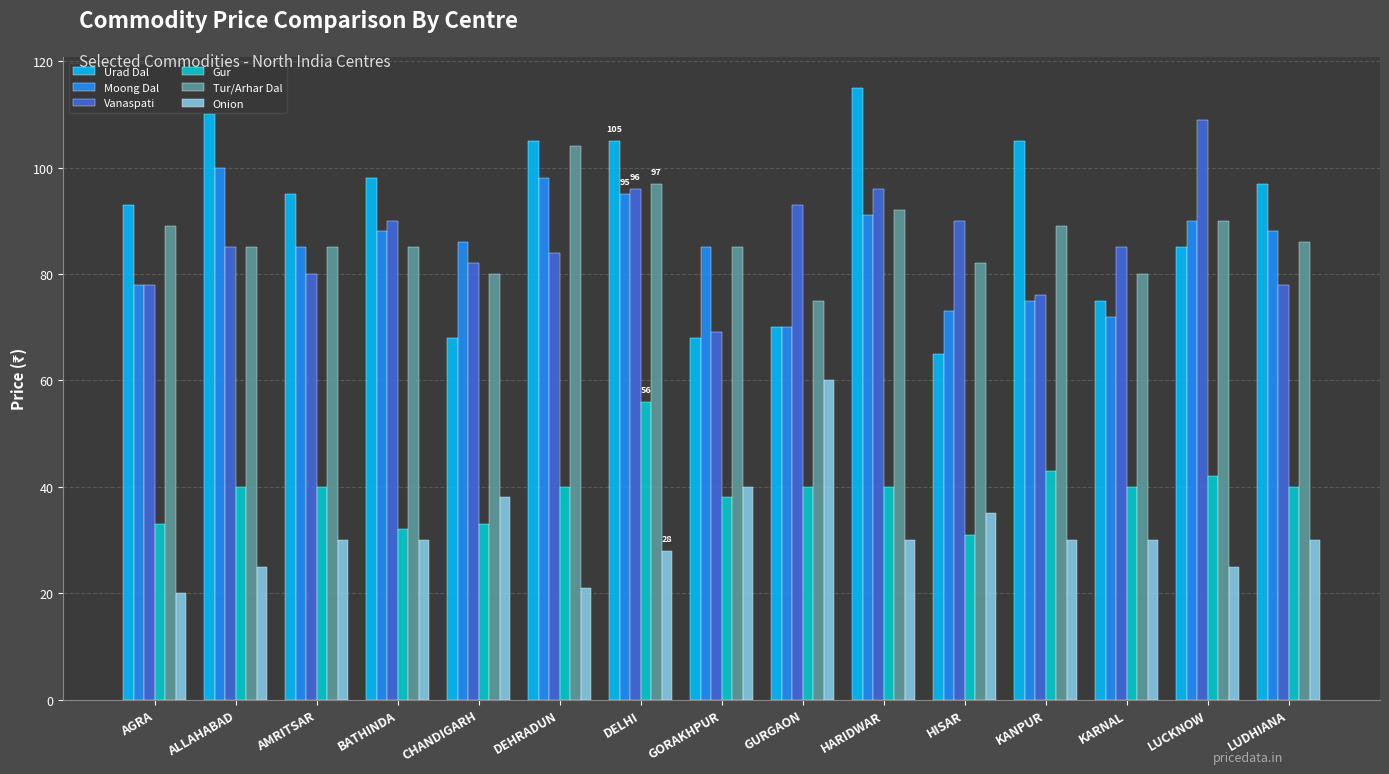

Reading left to right, extract all data points from this chart.

Urad Dal: 93	110	95	98	68	105	105	68	70	115	65	105	75	85	97
Moong Dal: 78	100	85	88	86	98	95	85	70	91	73	75	72	90	88
Vanaspati: 78	85	80	90	82	84	96	69	93	96	90	76	85	109	78
Gur: 33	40	40	32	33	40	56	38	40	40	31	43	40	42	40
Tur/Arhar Dal: 89	85	85	85	80	104	97	85	75	92	82	89	80	90	86
Onion: 20	25	30	30	38	21	28	40	60	30	35	30	30	25	30